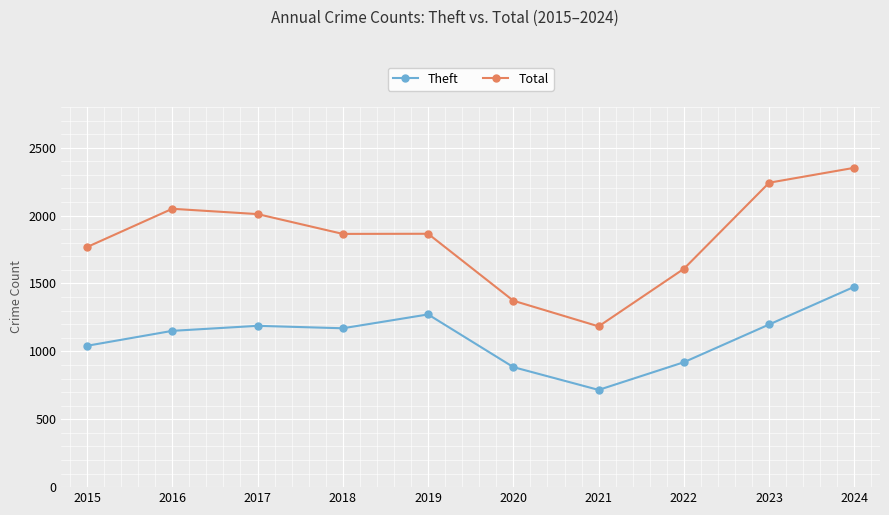

At which label does Total reach its peak?

2024